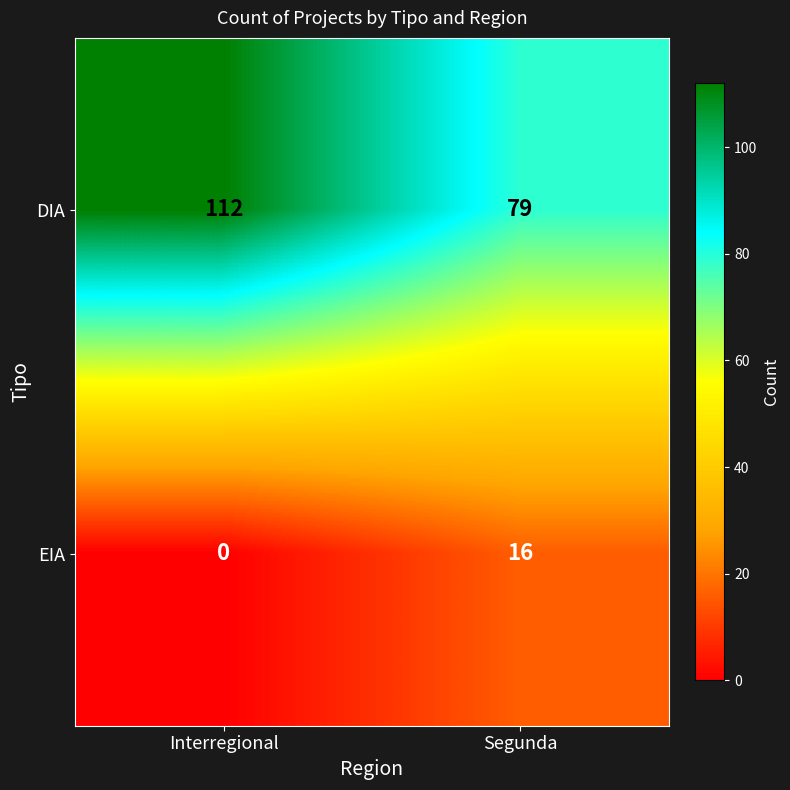

Is it true that DIA equals 110 at Segunda?

False